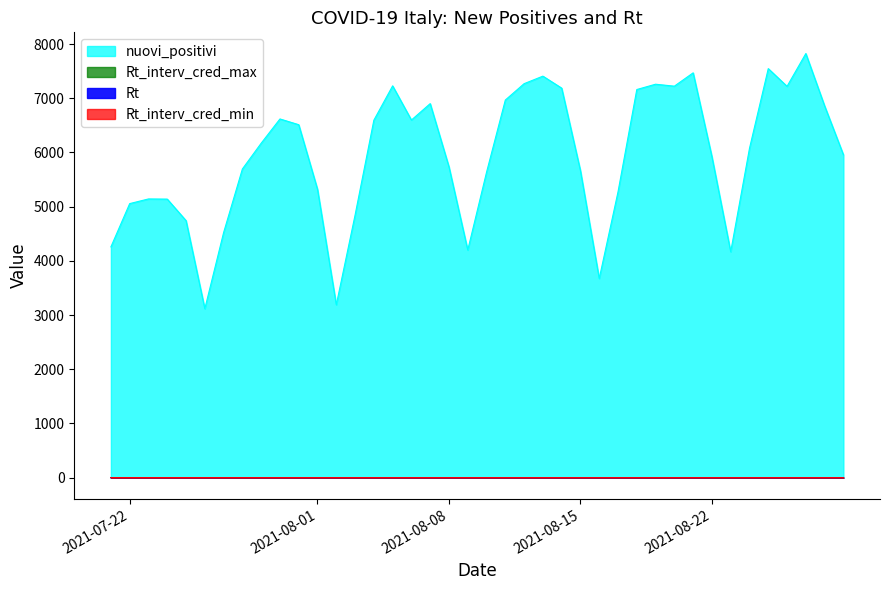

In nuovi_positivi, how many points are lower than both neighbors (excluding endpoints)?

8